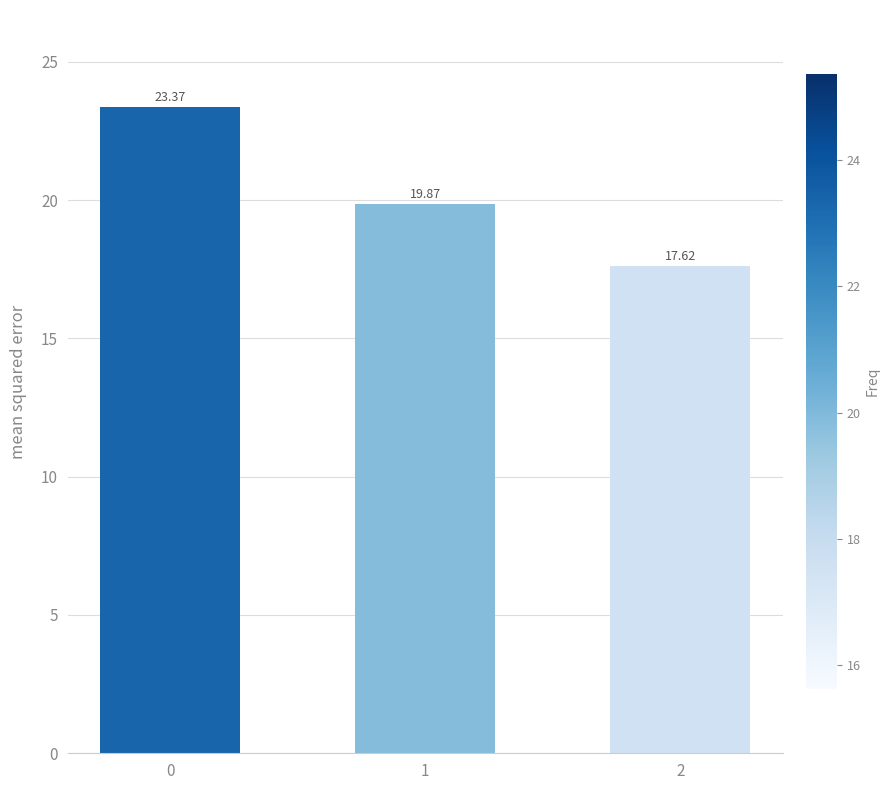

The chart shows a value of 17.6 at 2. True or false?

True